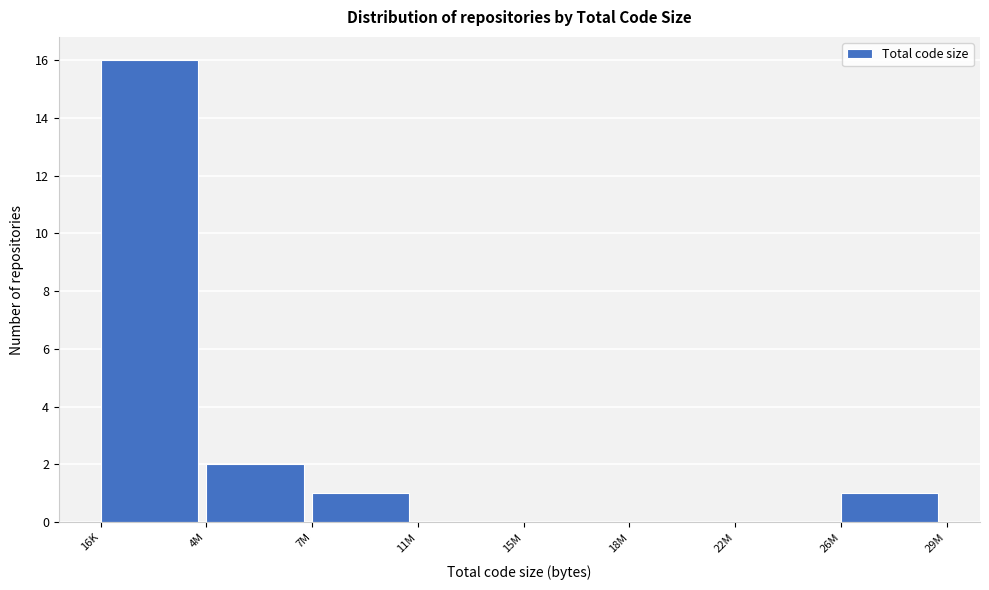

Reading left to right, what are all the values shown in this chart?

16K=16	4M=2	7M=1	11M=0	15M=0	18M=0	22M=0	26M=1